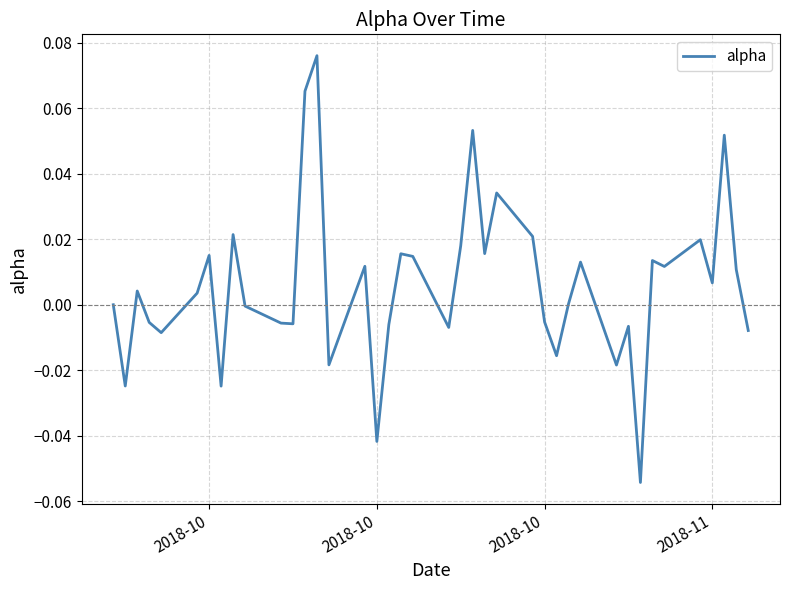

Where does the data first go above 0?

2018-10